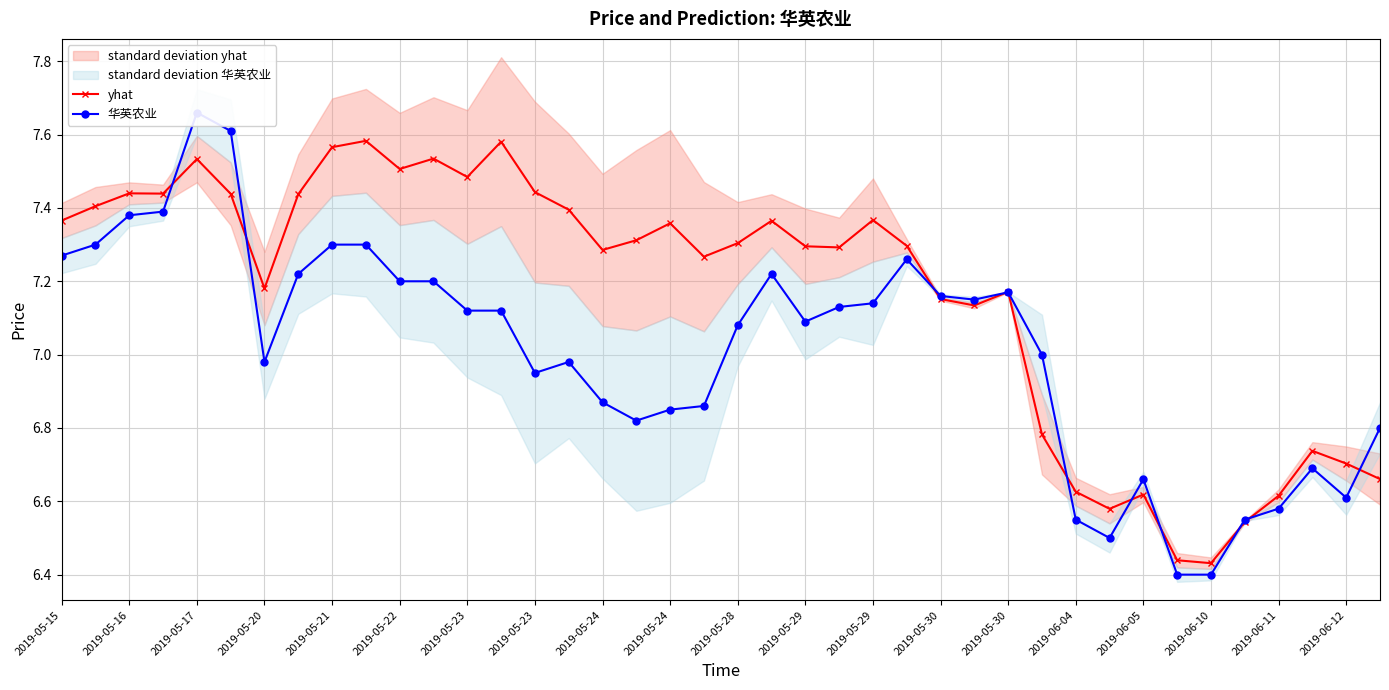

What is the sum of the yhat values at 2019-05-28 and 2019-05-17?

14.8